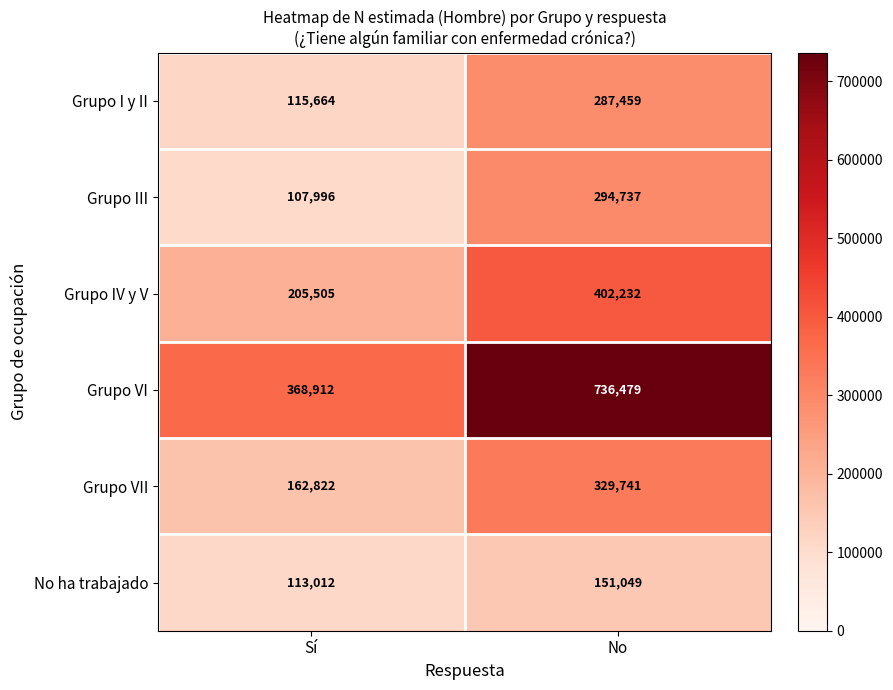

At which label does No ha trabajado reach its minimum?

Sí